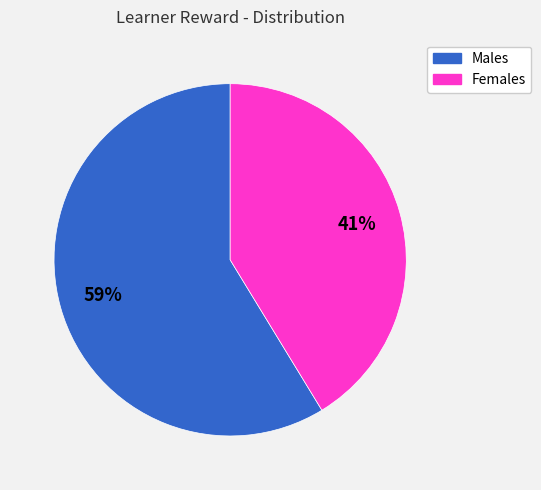

To the nearest percent, what is the average slice percentage?

50%